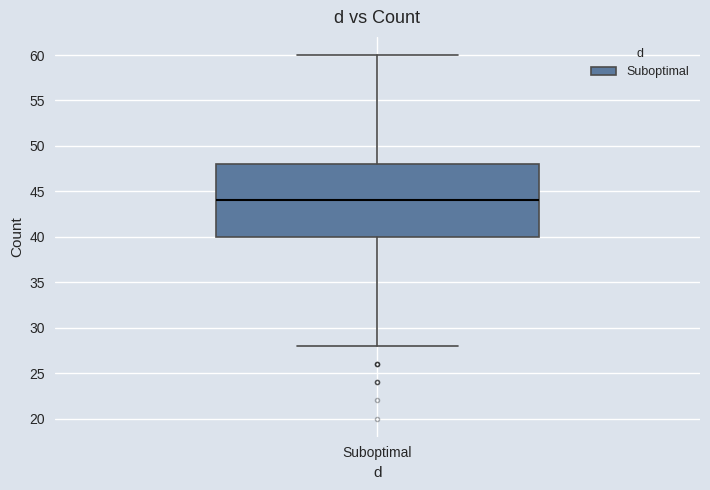

Read this box plot against the y-axis: the position of the median line, the range covered by the box, and the ends of both whiskers. The values are not printed on the chart, so give them approximately, as read against the axis.

median 44, box 40 to 48, whiskers 28 to 60